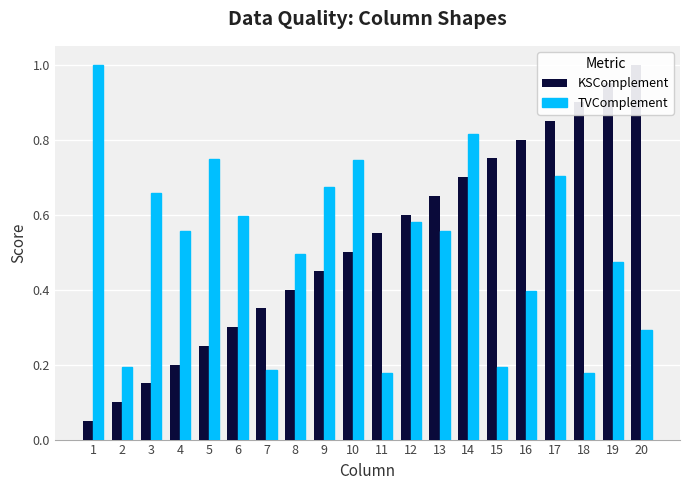

What is the sum of all TVComplement values?

10.2